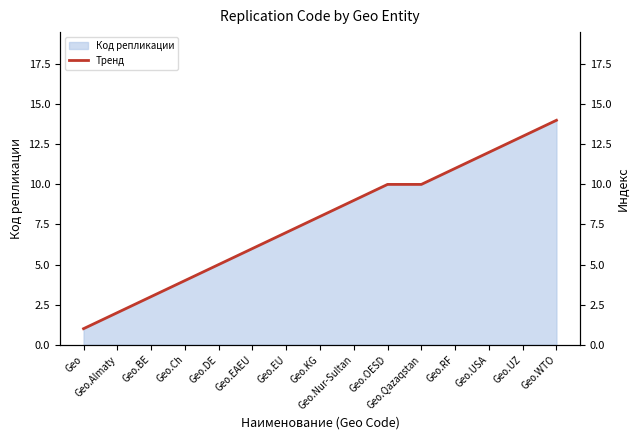

Count the number of values greater than 8.

7